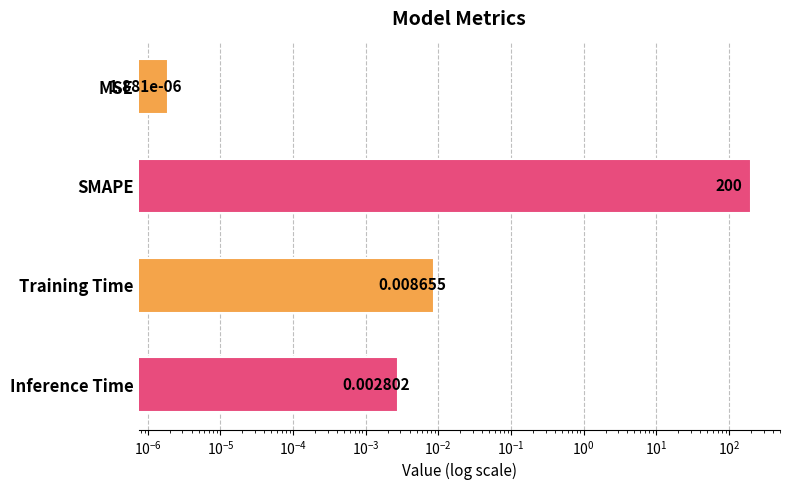

What is the sum of all values?

200.0